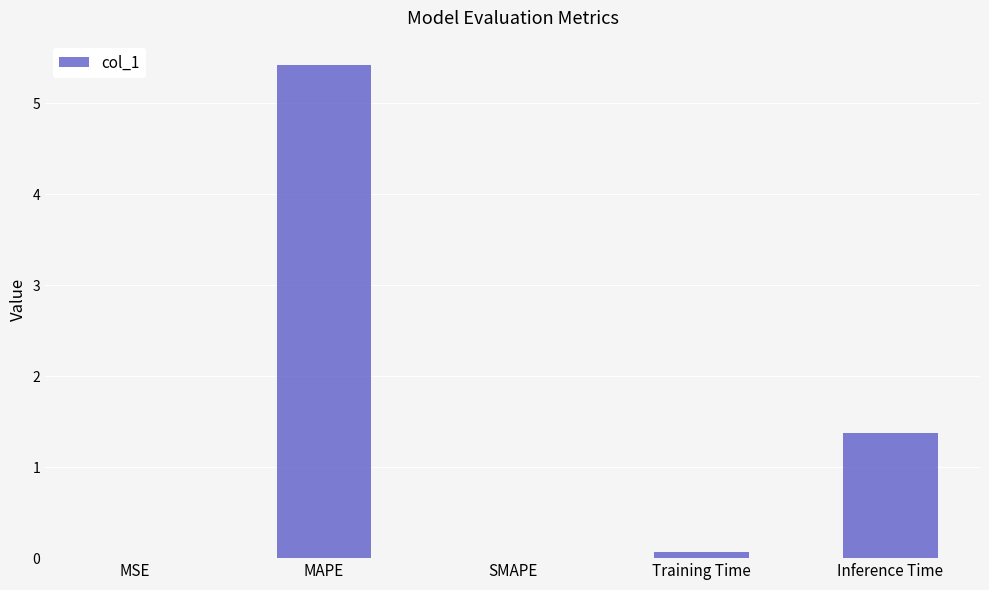

What is the average value?

1.4